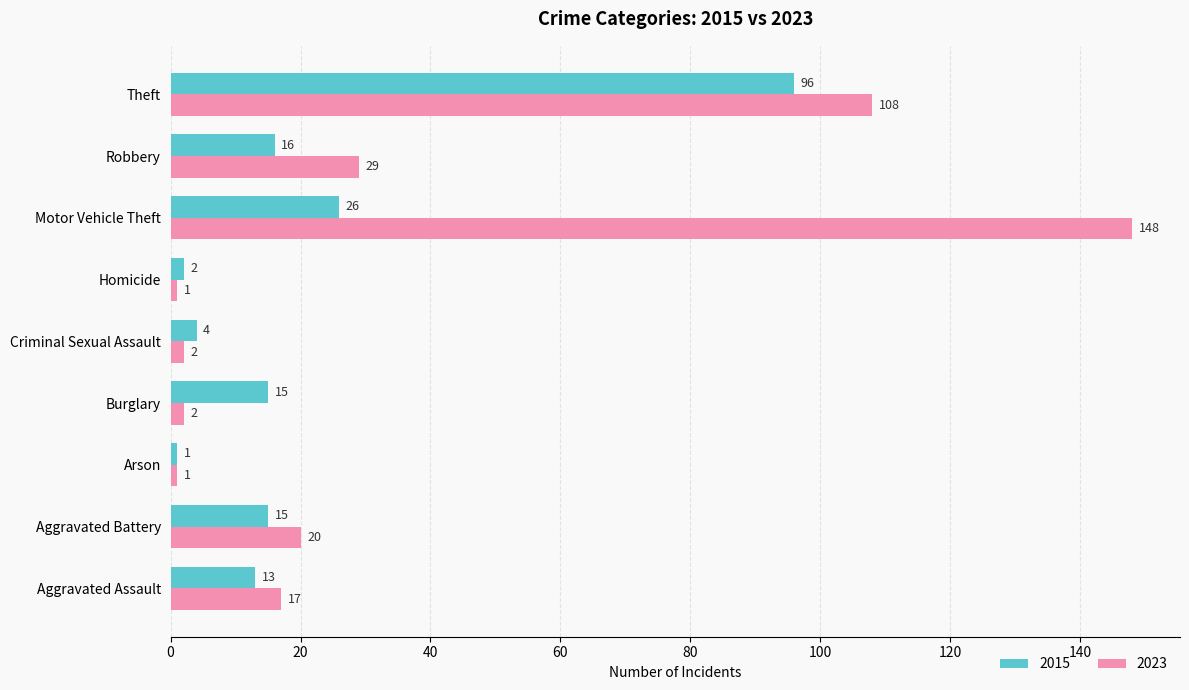

Which series has the widest spread of values?

2023